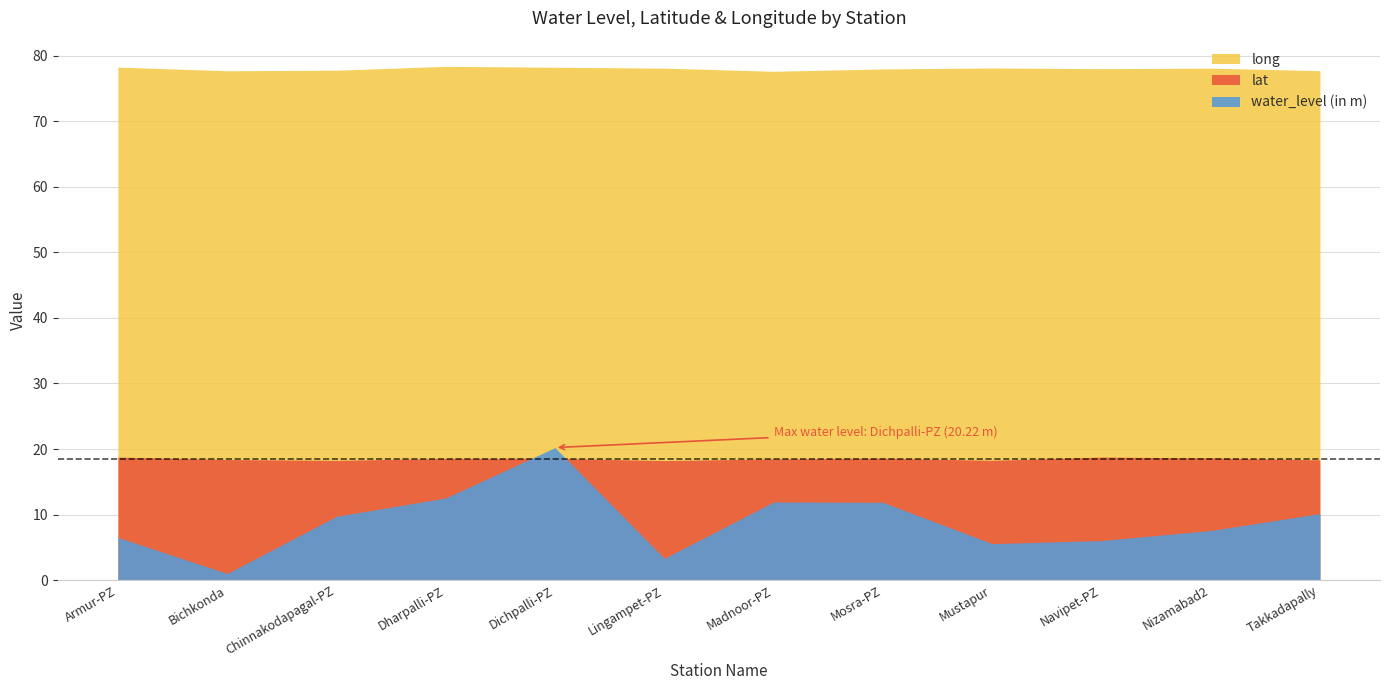

Reading left to right, extract all data points from this chart.

water_level (in m): Armur-PZ=6.5	Bichkonda=1.0	Chinnakodapagal-PZ=9.7	Dharpalli-PZ=12.5	Dichpalli-PZ=20.2	Lingampet-PZ=3.3	Madnoor-PZ=11.9	Mosra-PZ=11.9	Mustapur=5.6	Navipet-PZ=6.0	Nizamabad2=7.6	Takkadapally=10.2
lat: Armur-PZ=18.8	Bichkonda=18.4	Chinnakodapagal-PZ=18.3	Dharpalli-PZ=18.6	Dichpalli-PZ=18.6	Lingampet-PZ=18.2	Madnoor-PZ=18.5	Mosra-PZ=18.6	Mustapur=18.3	Navipet-PZ=18.8	Nizamabad2=18.6	Takkadapally=18.3
long: Armur-PZ=78.3	Bichkonda=77.7	Chinnakodapagal-PZ=77.8	Dharpalli-PZ=78.4	Dichpalli-PZ=78.2	Lingampet-PZ=78.1	Madnoor-PZ=77.6	Mosra-PZ=78.0	Mustapur=78.1	Navipet-PZ=78.0	Nizamabad2=78.1	Takkadapally=77.7